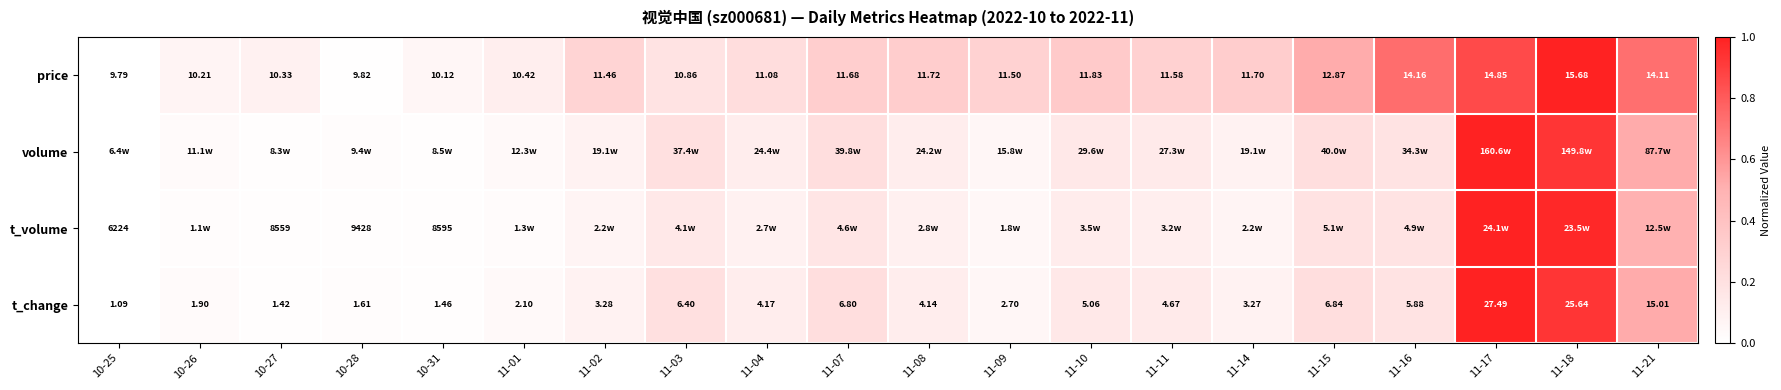

Is the value of t_change at 11-15 greater than the value of price at 10-26?

No